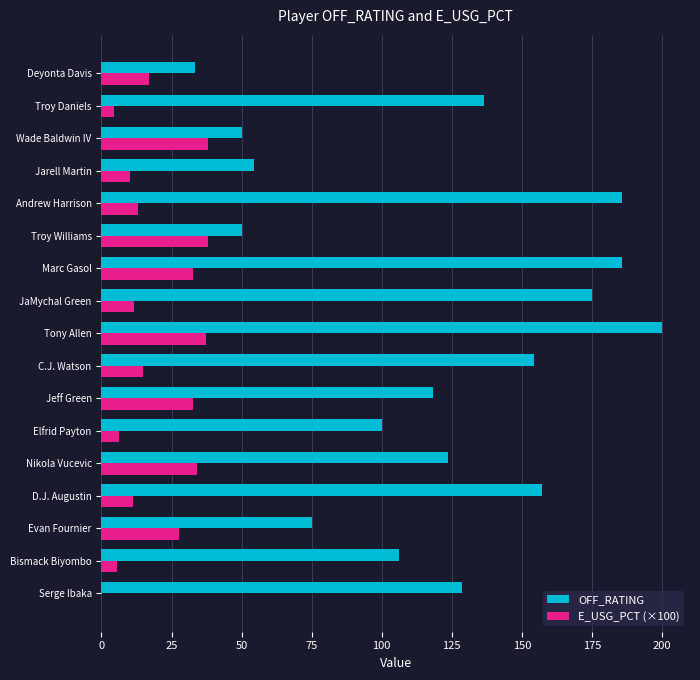

Is the value of E_USG_PCT (×100) at Wade Baldwin IV greater than the value of OFF_RATING at Jeff Green?

No